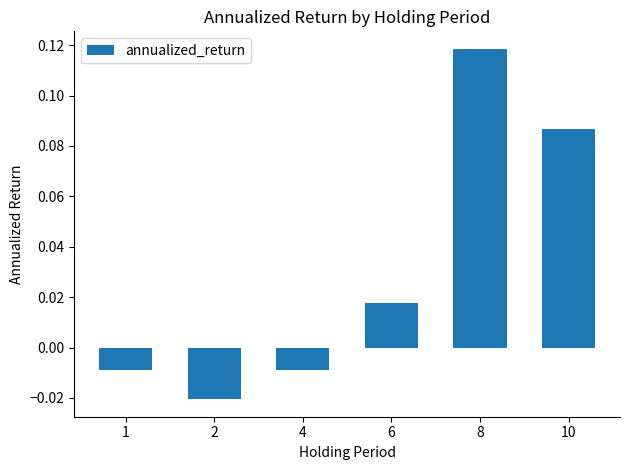

How many data points are above 0?

3